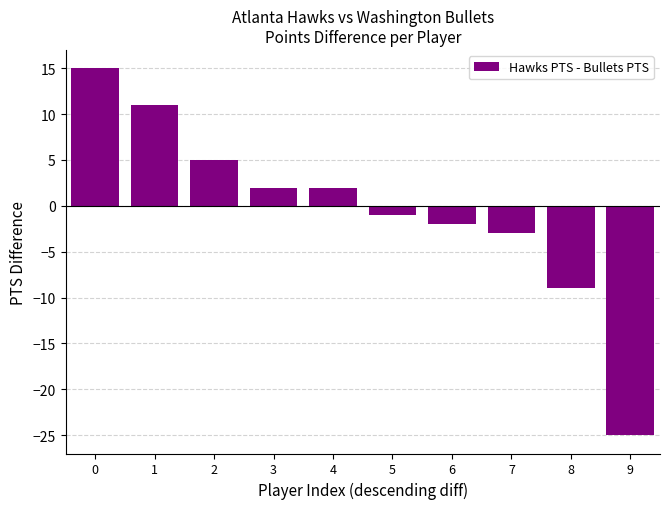

What is the change in value from 2 to 8?

-14